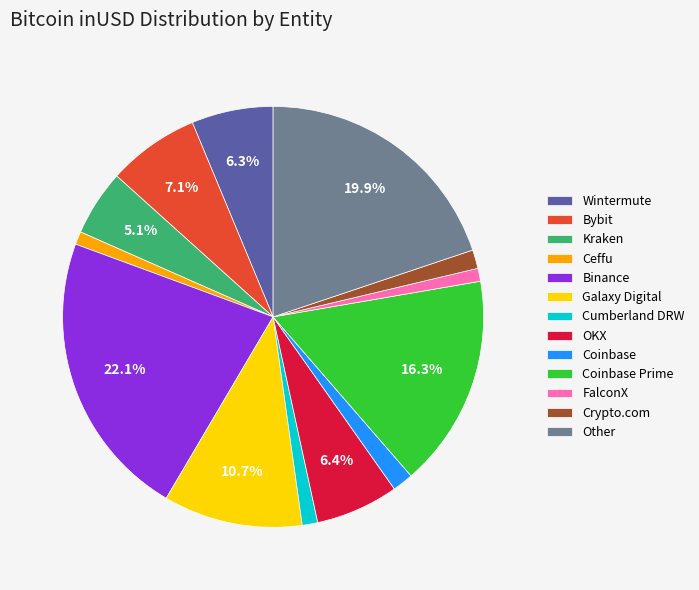

Combined, do OKX and Kraken account for over 50%?

No